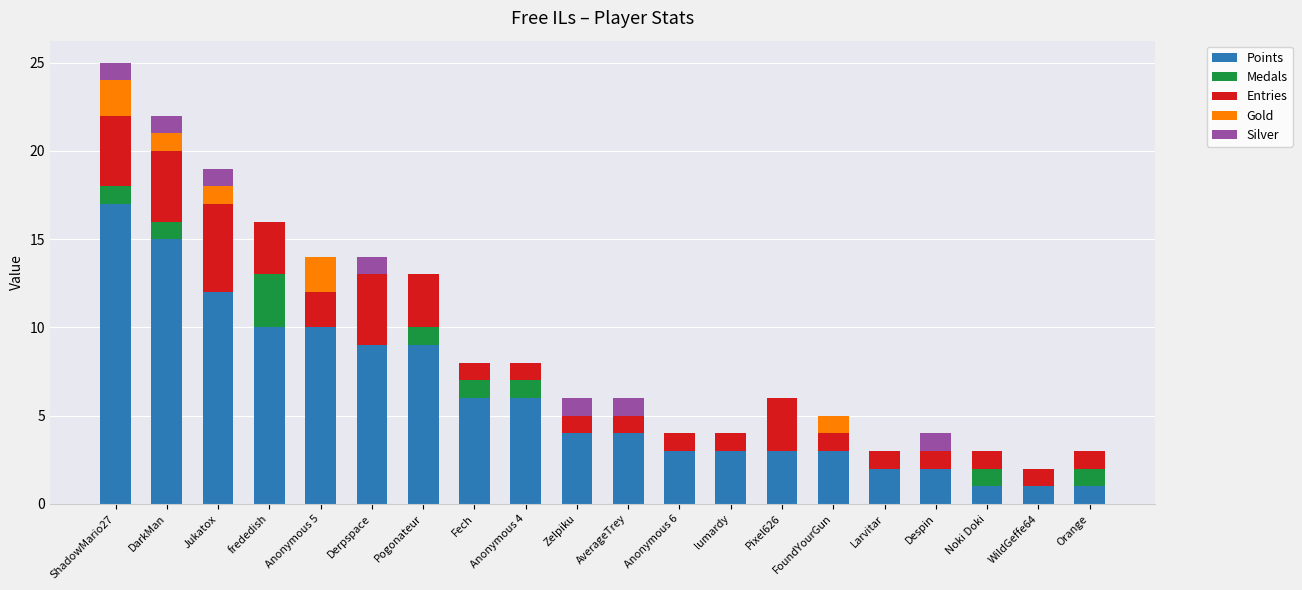

Is it true that Points equals 5 at Zelpiku?

False